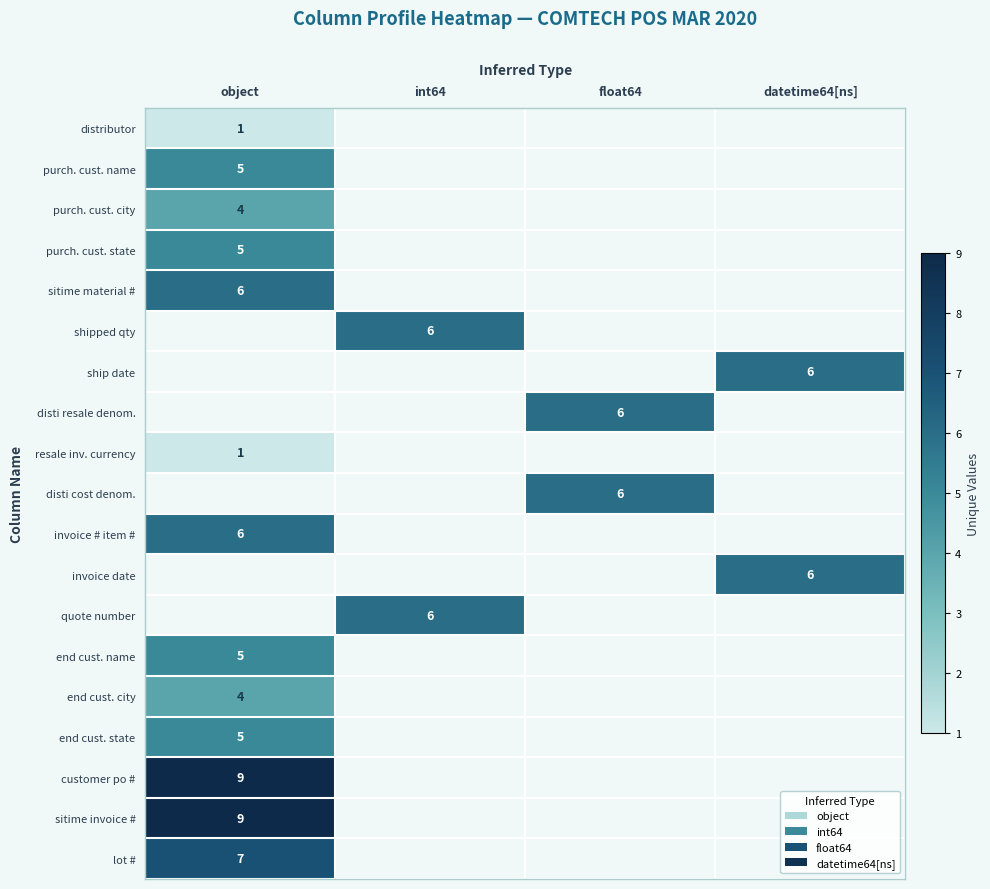

Between object and datetime64[ns], which is larger?

object